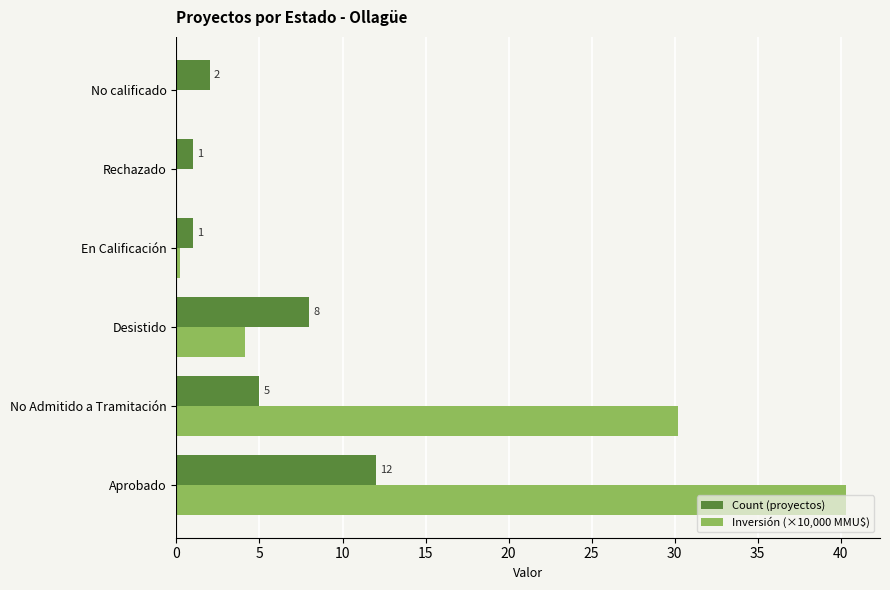

What are all the series names shown in the legend?

Count (proyectos), Inversión (×10,000 MMU$)